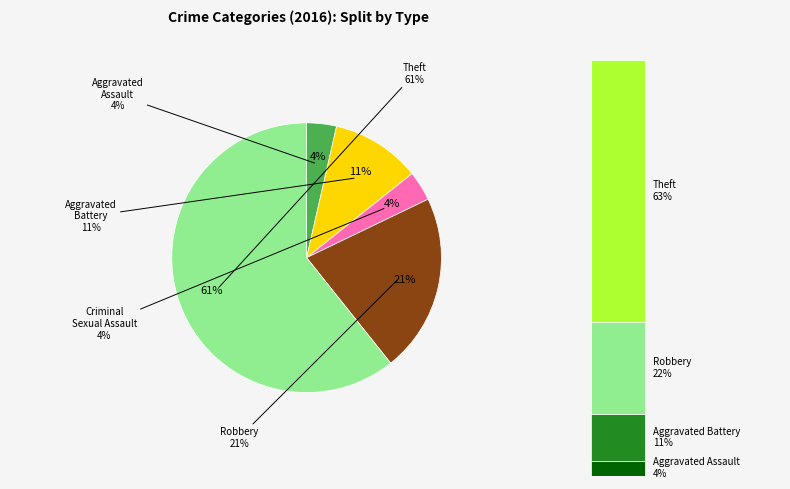

To the nearest percent, what is the average slice percentage?

20%